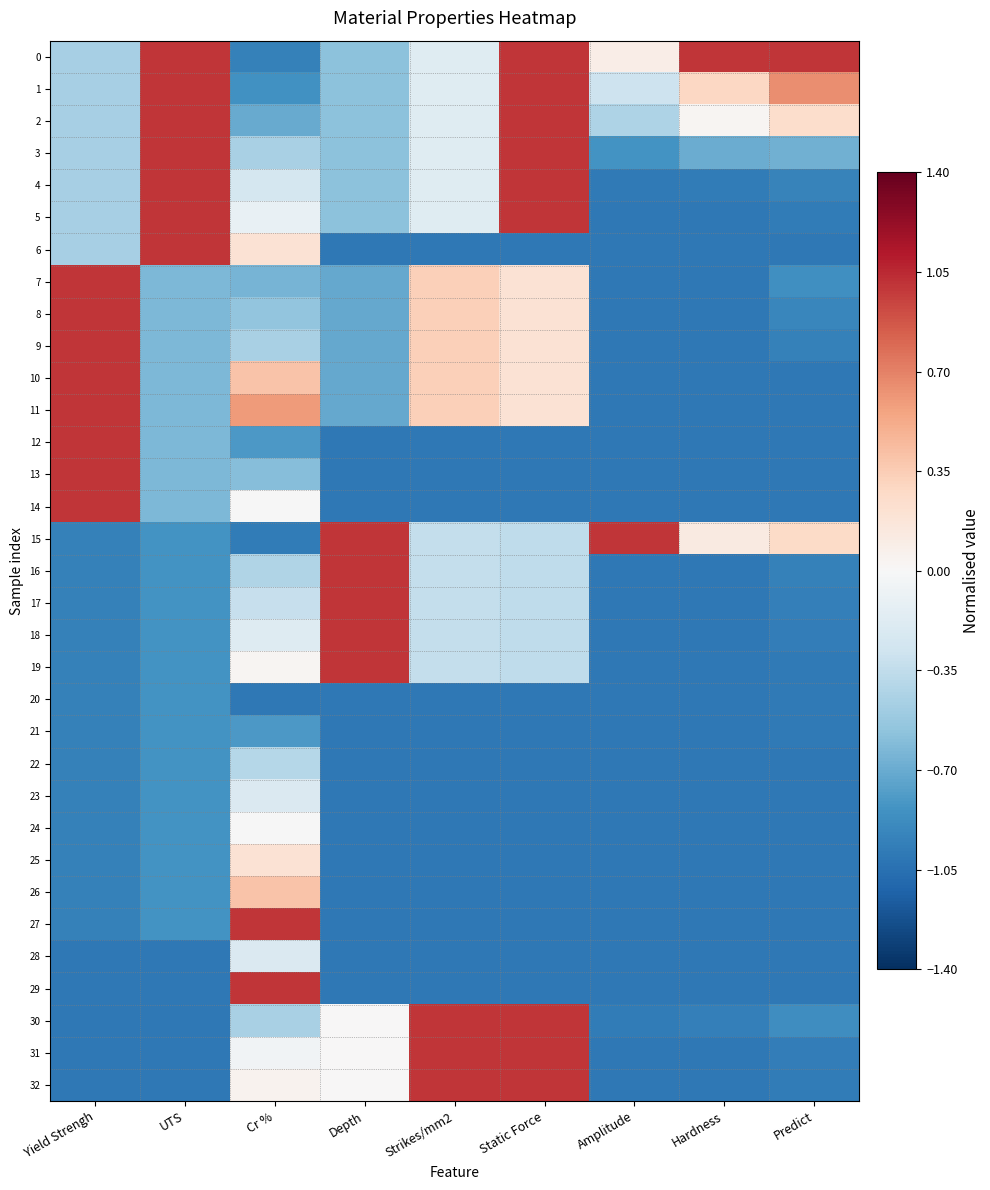

Reading left to right, transcribe all the data shown in this chart.

0: Yield Strengh=-0.5	UTS=1.0	Cr %=-0.9	Depth=-0.6	Strikes/mm2=-0.2	Static Force=1.0	Amplitude=0.1	Hardness=1.0	Predict=1.0
1: Yield Strengh=-0.5	UTS=1.0	Cr %=-0.9	Depth=-0.6	Strikes/mm2=-0.2	Static Force=1.0	Amplitude=-0.3	Hardness=0.3	Predict=0.7
2: Yield Strengh=-0.5	UTS=1.0	Cr %=-0.7	Depth=-0.6	Strikes/mm2=-0.2	Static Force=1.0	Amplitude=-0.4	Hardness=0.0	Predict=0.2
3: Yield Strengh=-0.5	UTS=1.0	Cr %=-0.4	Depth=-0.6	Strikes/mm2=-0.2	Static Force=1.0	Amplitude=-0.8	Hardness=-0.7	Predict=-0.7
4: Yield Strengh=-0.5	UTS=1.0	Cr %=-0.2	Depth=-0.6	Strikes/mm2=-0.2	Static Force=1.0	Amplitude=-1.0	Hardness=-1.0	Predict=-0.9
5: Yield Strengh=-0.5	UTS=1.0	Cr %=-0.1	Depth=-0.6	Strikes/mm2=-0.2	Static Force=1.0	Amplitude=-1.0	Hardness=-1.0	Predict=-1.0
6: Yield Strengh=-0.5	UTS=1.0	Cr %=0.2	Depth=-1.0	Strikes/mm2=-1.0	Static Force=-1.0	Amplitude=-1.0	Hardness=-1.0	Predict=-1.0
7: Yield Strengh=1.0	UTS=-0.6	Cr %=-0.7	Depth=-0.7	Strikes/mm2=0.3	Static Force=0.2	Amplitude=-1.0	Hardness=-1.0	Predict=-0.9
8: Yield Strengh=1.0	UTS=-0.6	Cr %=-0.6	Depth=-0.7	Strikes/mm2=0.3	Static Force=0.2	Amplitude=-1.0	Hardness=-1.0	Predict=-0.9
9: Yield Strengh=1.0	UTS=-0.6	Cr %=-0.4	Depth=-0.7	Strikes/mm2=0.3	Static Force=0.2	Amplitude=-1.0	Hardness=-1.0	Predict=-0.9
10: Yield Strengh=1.0	UTS=-0.6	Cr %=0.4	Depth=-0.7	Strikes/mm2=0.3	Static Force=0.2	Amplitude=-1.0	Hardness=-1.0	Predict=-1.0
11: Yield Strengh=1.0	UTS=-0.6	Cr %=0.6	Depth=-0.7	Strikes/mm2=0.3	Static Force=0.2	Amplitude=-1.0	Hardness=-1.0	Predict=-1.0
12: Yield Strengh=1.0	UTS=-0.6	Cr %=-0.8	Depth=-1.0	Strikes/mm2=-1.0	Static Force=-1.0	Amplitude=-1.0	Hardness=-1.0	Predict=-1.0
13: Yield Strengh=1.0	UTS=-0.6	Cr %=-0.6	Depth=-1.0	Strikes/mm2=-1.0	Static Force=-1.0	Amplitude=-1.0	Hardness=-1.0	Predict=-1.0
14: Yield Strengh=1.0	UTS=-0.6	Cr %=-0.0	Depth=-1.0	Strikes/mm2=-1.0	Static Force=-1.0	Amplitude=-1.0	Hardness=-1.0	Predict=-1.0
15: Yield Strengh=-0.9	UTS=-0.8	Cr %=-1.0	Depth=1.0	Strikes/mm2=-0.3	Static Force=-0.4	Amplitude=1.0	Hardness=0.1	Predict=0.3
16: Yield Strengh=-0.9	UTS=-0.8	Cr %=-0.4	Depth=1.0	Strikes/mm2=-0.3	Static Force=-0.4	Amplitude=-1.0	Hardness=-1.0	Predict=-0.9
17: Yield Strengh=-0.9	UTS=-0.8	Cr %=-0.3	Depth=1.0	Strikes/mm2=-0.3	Static Force=-0.4	Amplitude=-1.0	Hardness=-1.0	Predict=-1.0
18: Yield Strengh=-0.9	UTS=-0.8	Cr %=-0.2	Depth=1.0	Strikes/mm2=-0.3	Static Force=-0.4	Amplitude=-1.0	Hardness=-1.0	Predict=-1.0
19: Yield Strengh=-0.9	UTS=-0.8	Cr %=0.0	Depth=1.0	Strikes/mm2=-0.3	Static Force=-0.4	Amplitude=-1.0	Hardness=-1.0	Predict=-1.0
20: Yield Strengh=-0.9	UTS=-0.8	Cr %=-1.0	Depth=-1.0	Strikes/mm2=-1.0	Static Force=-1.0	Amplitude=-1.0	Hardness=-1.0	Predict=-1.0
21: Yield Strengh=-0.9	UTS=-0.8	Cr %=-0.8	Depth=-1.0	Strikes/mm2=-1.0	Static Force=-1.0	Amplitude=-1.0	Hardness=-1.0	Predict=-1.0
22: Yield Strengh=-0.9	UTS=-0.8	Cr %=-0.4	Depth=-1.0	Strikes/mm2=-1.0	Static Force=-1.0	Amplitude=-1.0	Hardness=-1.0	Predict=-1.0
23: Yield Strengh=-0.9	UTS=-0.8	Cr %=-0.2	Depth=-1.0	Strikes/mm2=-1.0	Static Force=-1.0	Amplitude=-1.0	Hardness=-1.0	Predict=-1.0
24: Yield Strengh=-0.9	UTS=-0.8	Cr %=-0.0	Depth=-1.0	Strikes/mm2=-1.0	Static Force=-1.0	Amplitude=-1.0	Hardness=-1.0	Predict=-1.0
25: Yield Strengh=-0.9	UTS=-0.8	Cr %=0.2	Depth=-1.0	Strikes/mm2=-1.0	Static Force=-1.0	Amplitude=-1.0	Hardness=-1.0	Predict=-1.0
26: Yield Strengh=-0.9	UTS=-0.8	Cr %=0.4	Depth=-1.0	Strikes/mm2=-1.0	Static Force=-1.0	Amplitude=-1.0	Hardness=-1.0	Predict=-1.0
27: Yield Strengh=-0.9	UTS=-0.8	Cr %=1.0	Depth=-1.0	Strikes/mm2=-1.0	Static Force=-1.0	Amplitude=-1.0	Hardness=-1.0	Predict=-1.0
28: Yield Strengh=-1.0	UTS=-1.0	Cr %=-0.2	Depth=-1.0	Strikes/mm2=-1.0	Static Force=-1.0	Amplitude=-1.0	Hardness=-1.0	Predict=-1.0
29: Yield Strengh=-1.0	UTS=-1.0	Cr %=1.0	Depth=-1.0	Strikes/mm2=-1.0	Static Force=-1.0	Amplitude=-1.0	Hardness=-1.0	Predict=-1.0
30: Yield Strengh=-1.0	UTS=-1.0	Cr %=-0.4	Depth=0.0	Strikes/mm2=1.0	Static Force=1.0	Amplitude=-1.0	Hardness=-1.0	Predict=-0.9
31: Yield Strengh=-1.0	UTS=-1.0	Cr %=-0.0	Depth=0.0	Strikes/mm2=1.0	Static Force=1.0	Amplitude=-1.0	Hardness=-1.0	Predict=-1.0
32: Yield Strengh=-1.0	UTS=-1.0	Cr %=0.0	Depth=0.0	Strikes/mm2=1.0	Static Force=1.0	Amplitude=-1.0	Hardness=-1.0	Predict=-1.0